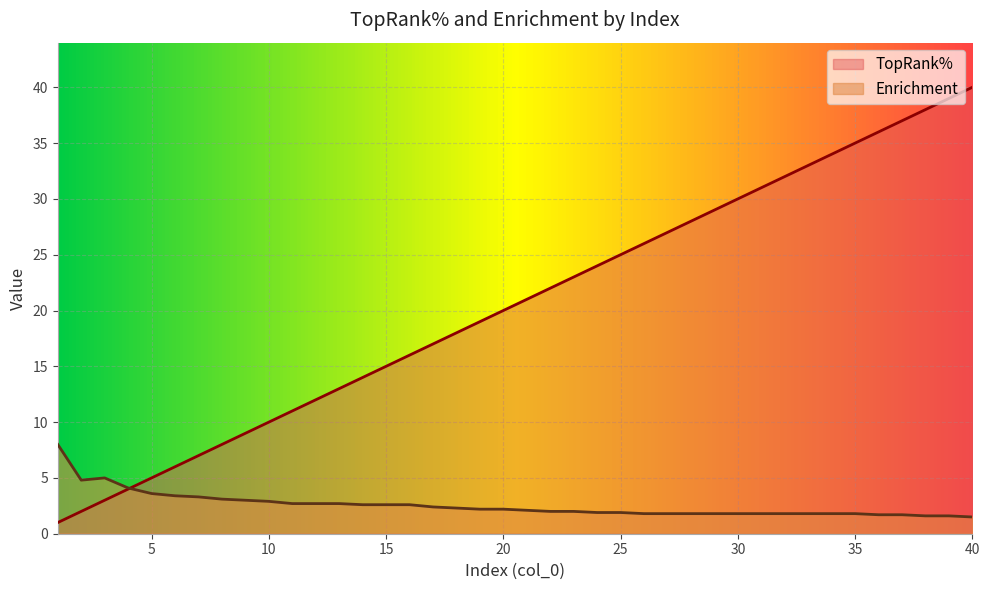

Reading left to right, list all the values displayed in this chart.

TopRank%: 1.0	2.0	3.0	4.0	5.0	6.0	7.0	8.0	9.0	10.0	11.0	12.0	13.0	14.0	15.0	16.0	17.0	18.0	19.0	20.0	21.0	22.0	23.0	24.0	25.0	26.0	27.0	28.0	29.0	30.0	31.0	32.0	33.0	34.0	35.0	36.0	37.0	38.0	39.0	40.0
Enrichment: 8.0	4.8	5.0	4.1	3.6	3.4	3.3	3.1	3.0	2.9	2.7	2.7	2.7	2.6	2.6	2.6	2.4	2.3	2.2	2.2	2.1	2.0	2.0	1.9	1.9	1.8	1.8	1.8	1.8	1.8	1.8	1.8	1.8	1.8	1.8	1.7	1.7	1.6	1.6	1.5